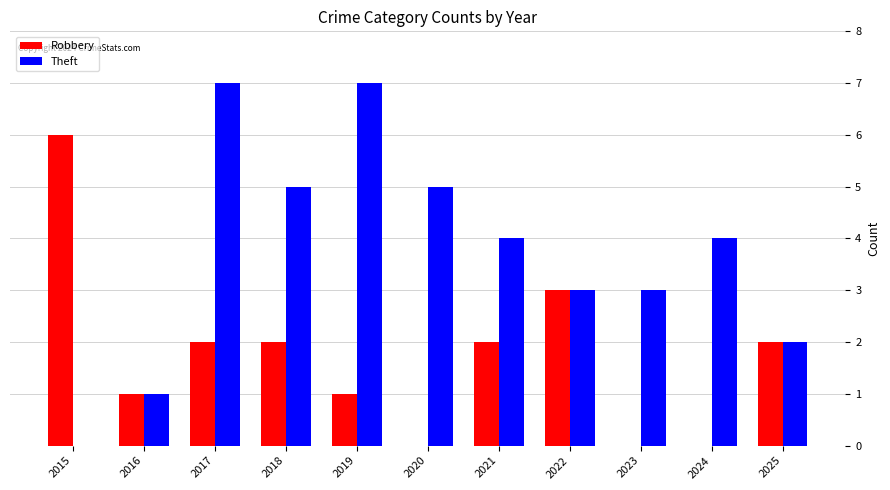

How many categories are shown in the chart?

11